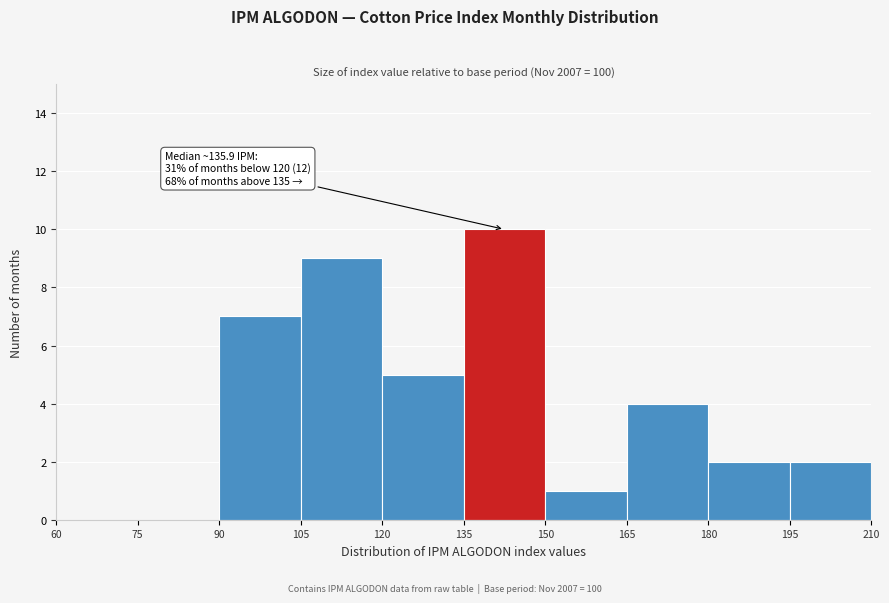

Which range on the x-axis has the tallest bar?

135 to 150